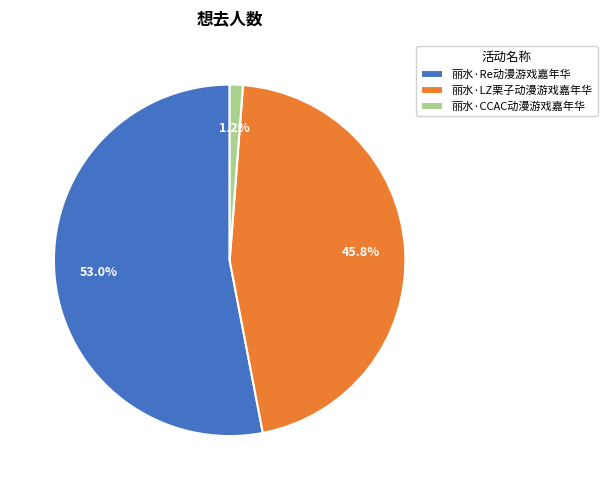

Is it true that 丽水·LZ栗子动漫游戏嘉年华 is 37% of the pie?

False